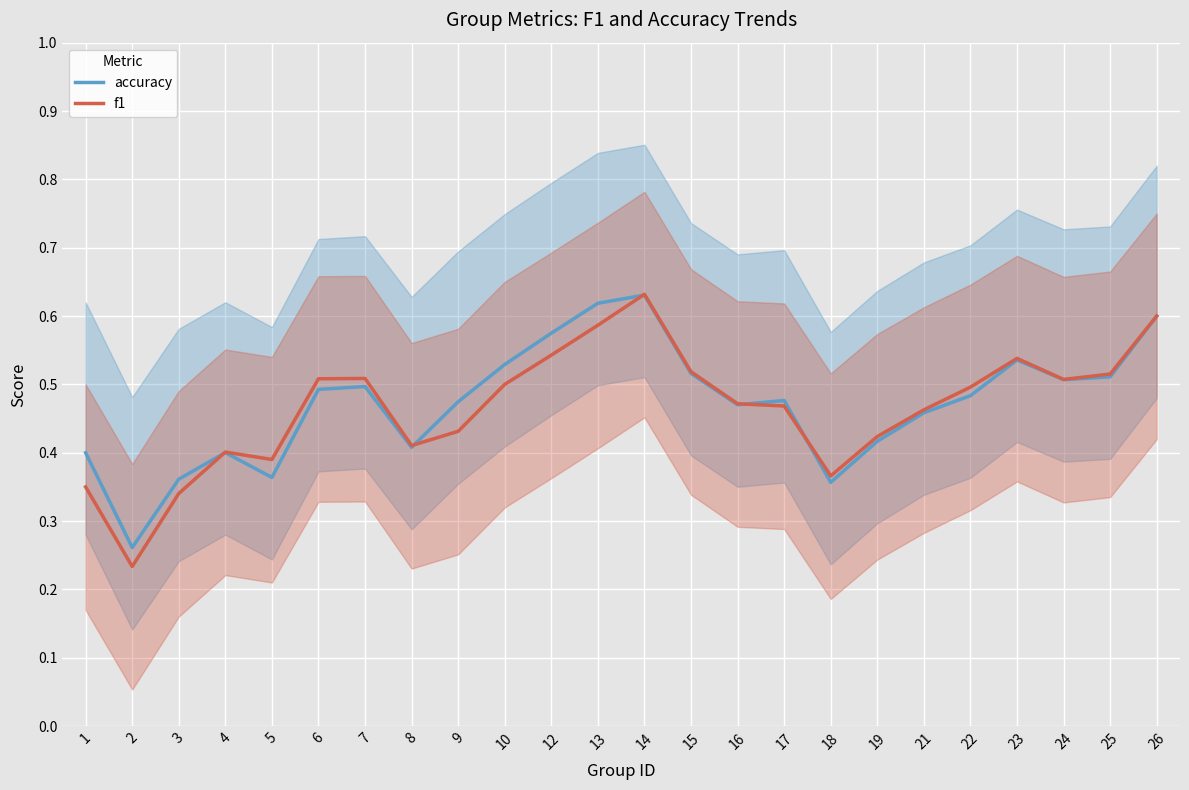

True or false: f1 has more than 2 points higher than both neighbors.

True